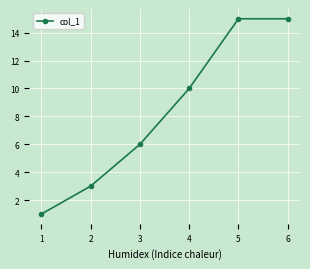

What is the smallest value displayed?

1